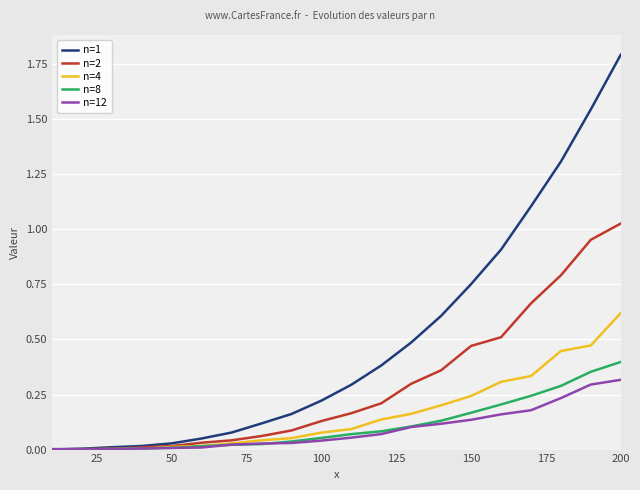

Which series has the largest total across all categories?

n=1